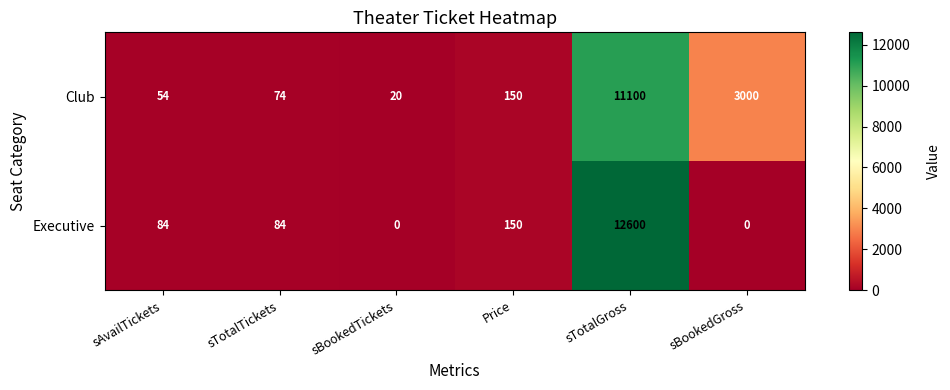

At which category is the sum across all series the highest?

sTotalGross